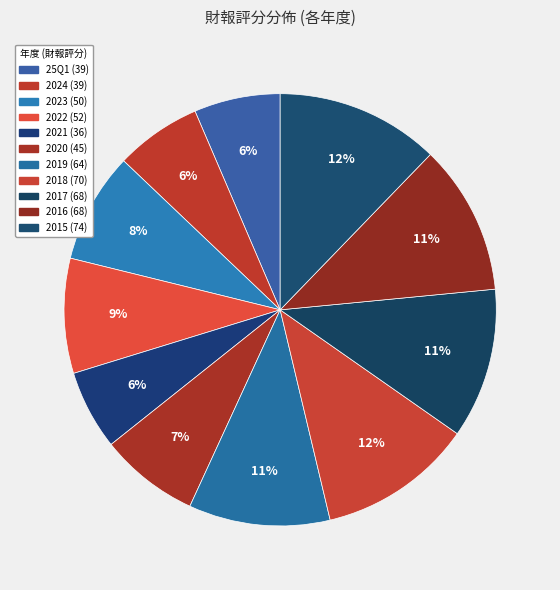

True or false: 2020 accounts for 7% of the total.

True